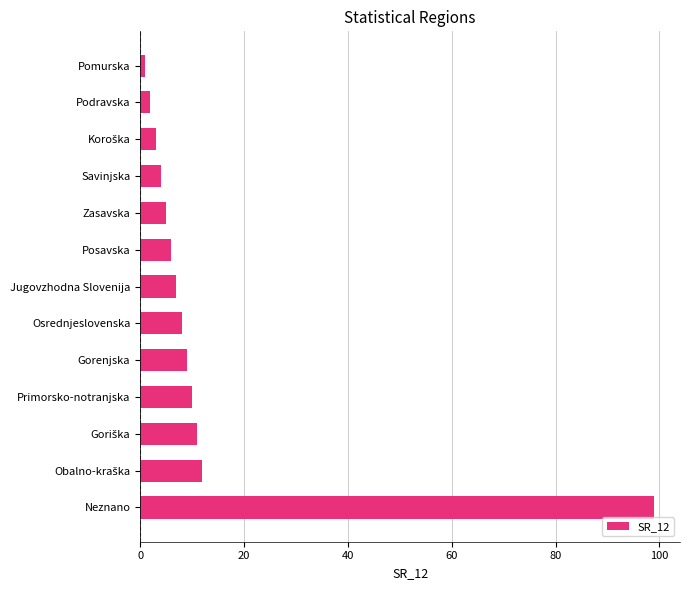

Reading bottom to top, what are all the values shown in this chart?

99	12	11	10	9	8	7	6	5	4	3	2	1